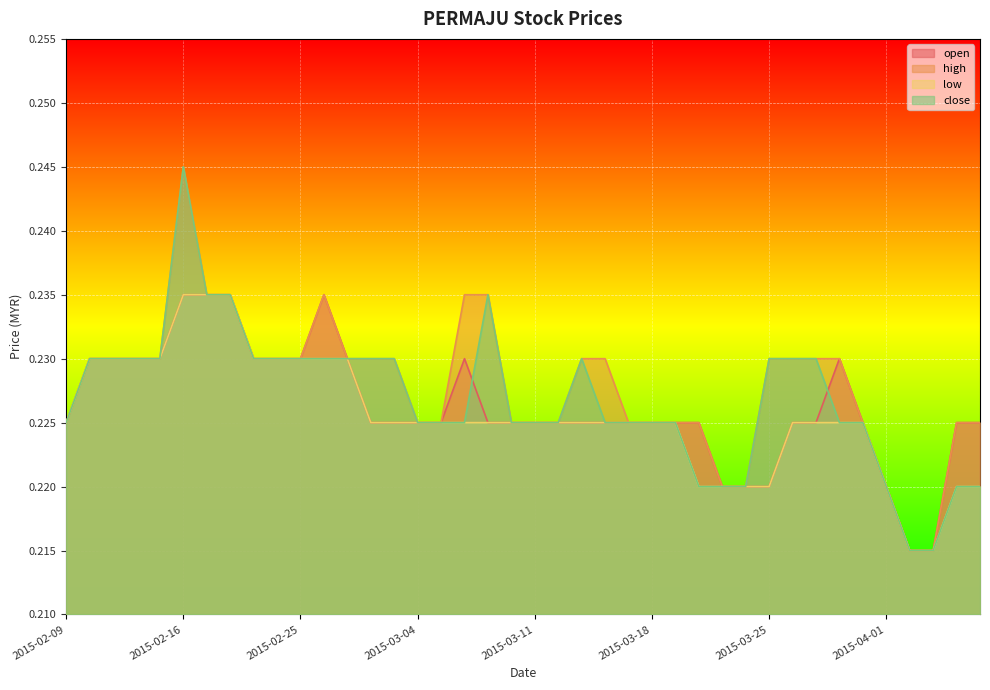

Count the number of categories in the chart.

40